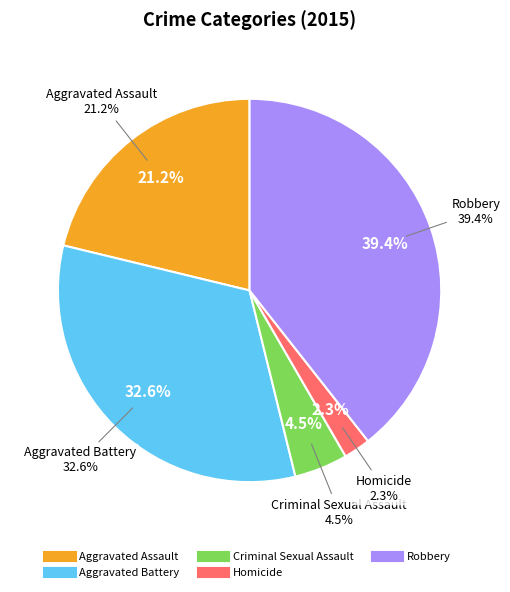

The Homicide slice represents 1% of the pie. True or false?

False